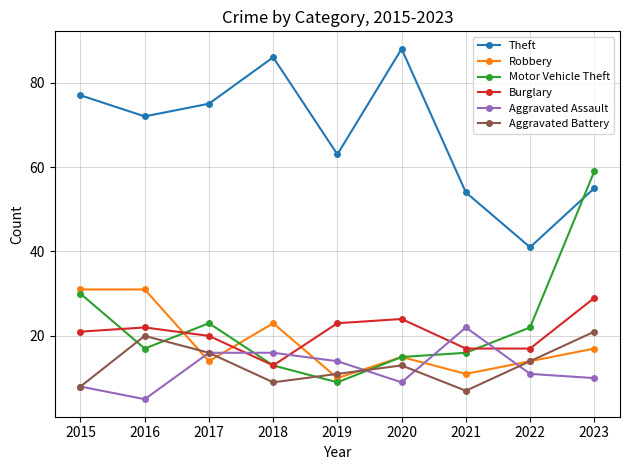

How many series are shown in this chart?

6